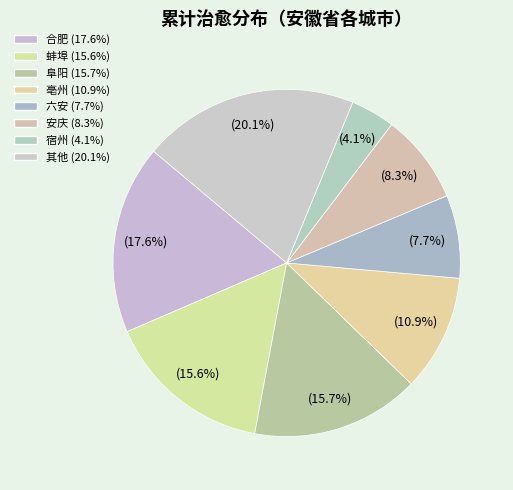

How many slices are in this pie chart?

8